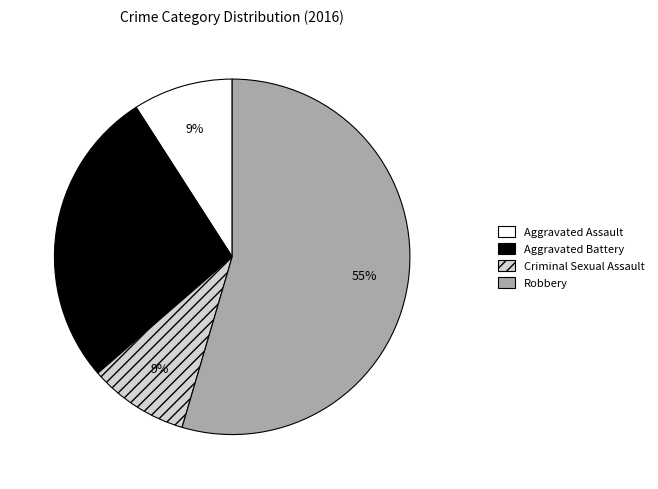

Is there any slice that represents more than half of the pie?

Yes